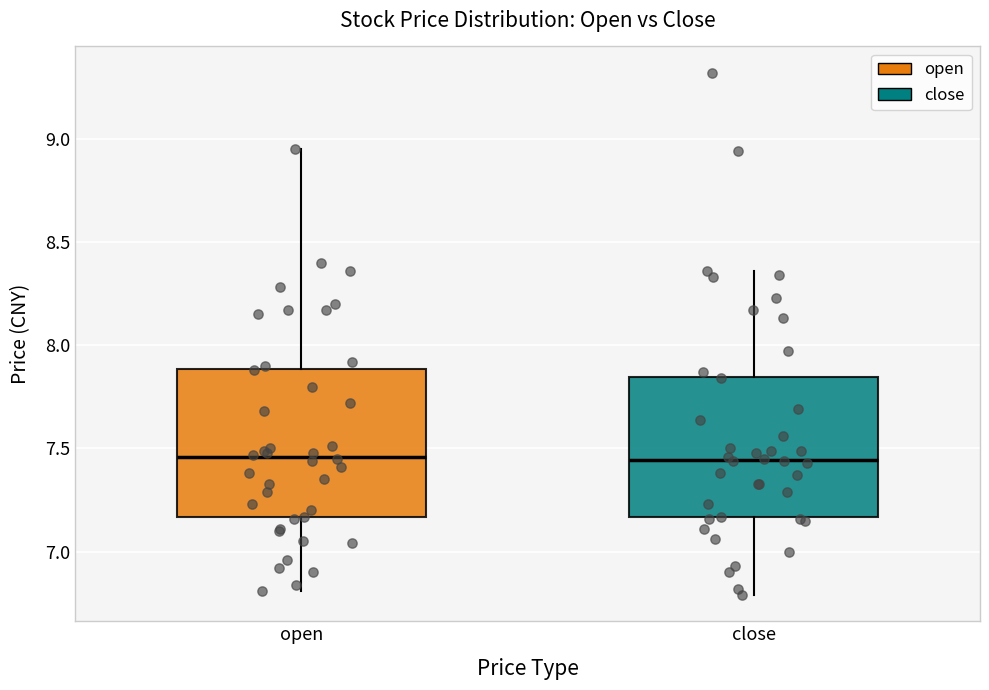

Reading left to right, transcribe this box plot: for each box, give where its median line is, the range the box spans, and where its two whiskers end, as read against the y-axis. The values are not printed on the chart, so give them approximately, as read against the axis.

open: median 7.45, box 7.15 to 7.90, whiskers 6.80 to 8.95
close: median 7.45, box 7.15 to 7.85, whiskers 6.80 to 8.35